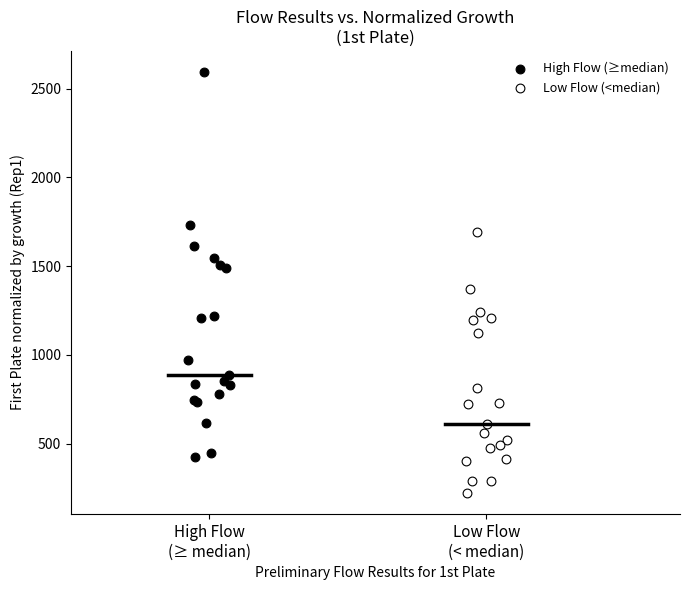

Which series contains the lowest Y value?

Low Flow (<median)